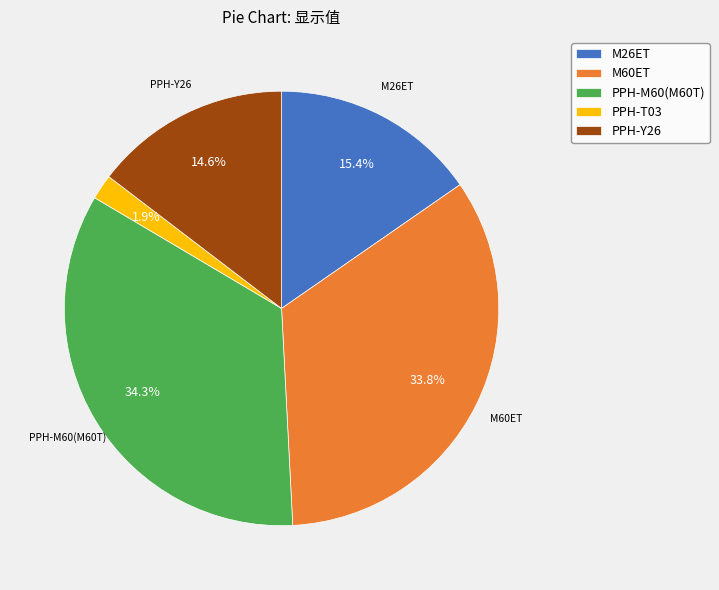

Is the sum of M26ET and PPH-Y26 greater than half?

No